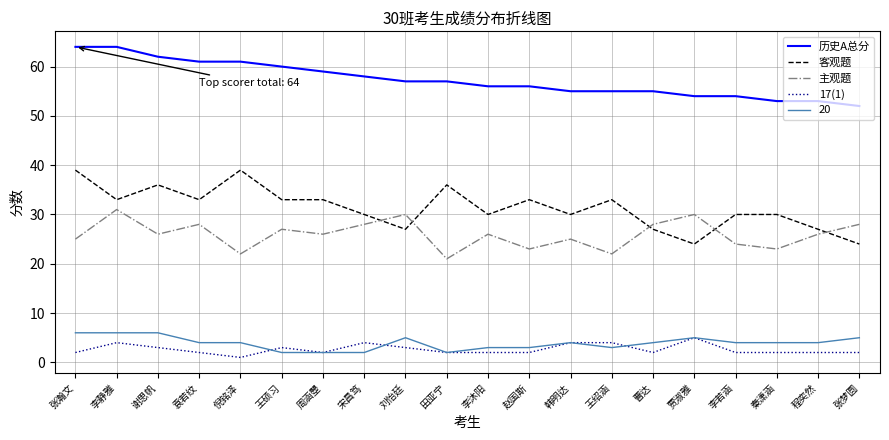

What position from the right is 周涵瞾?

14